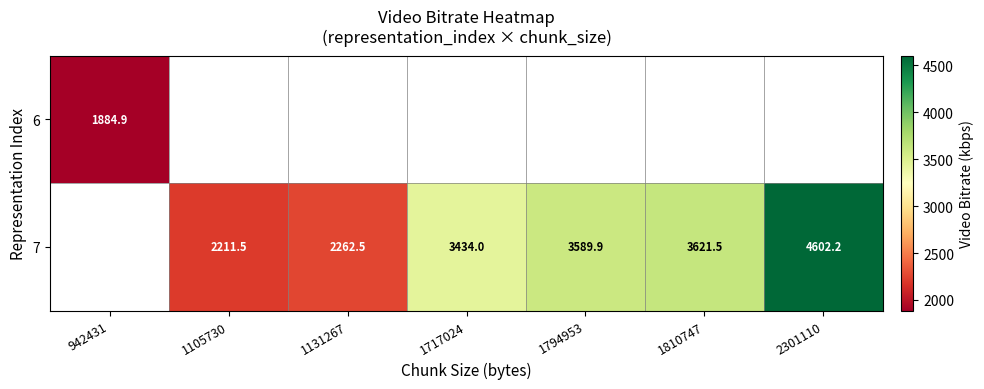

Is it true that 7 equals 6061.1 at 1810747?

False